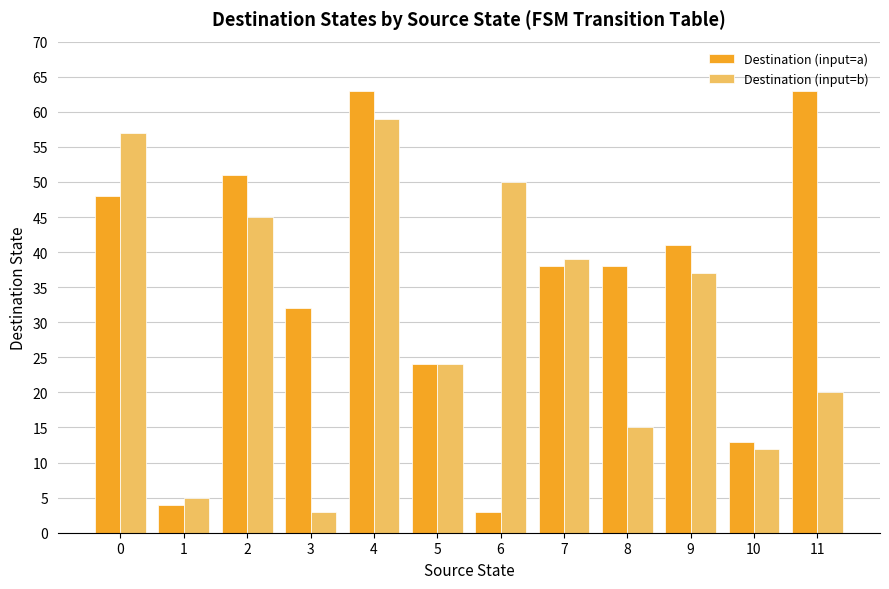

What is the minimum value for Destination (input=b)?

3